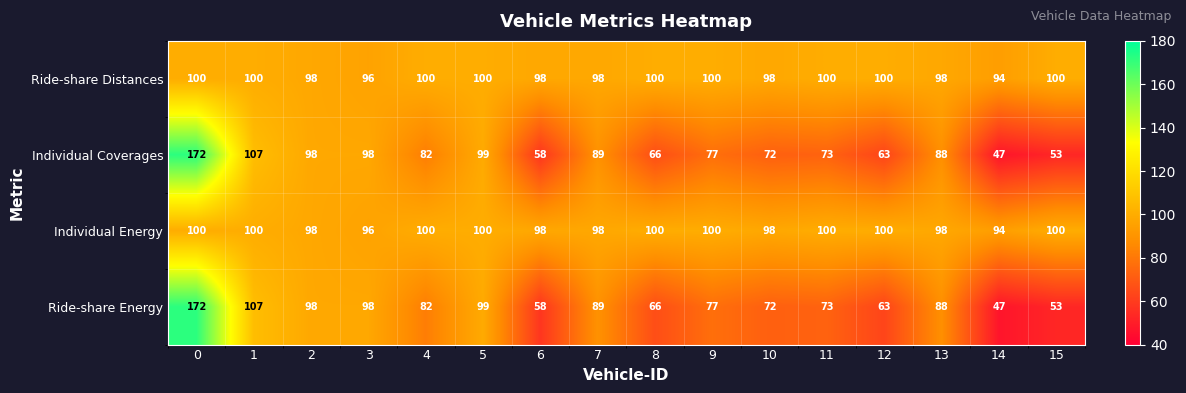

What is the average value of the Individual Coverages series?

84